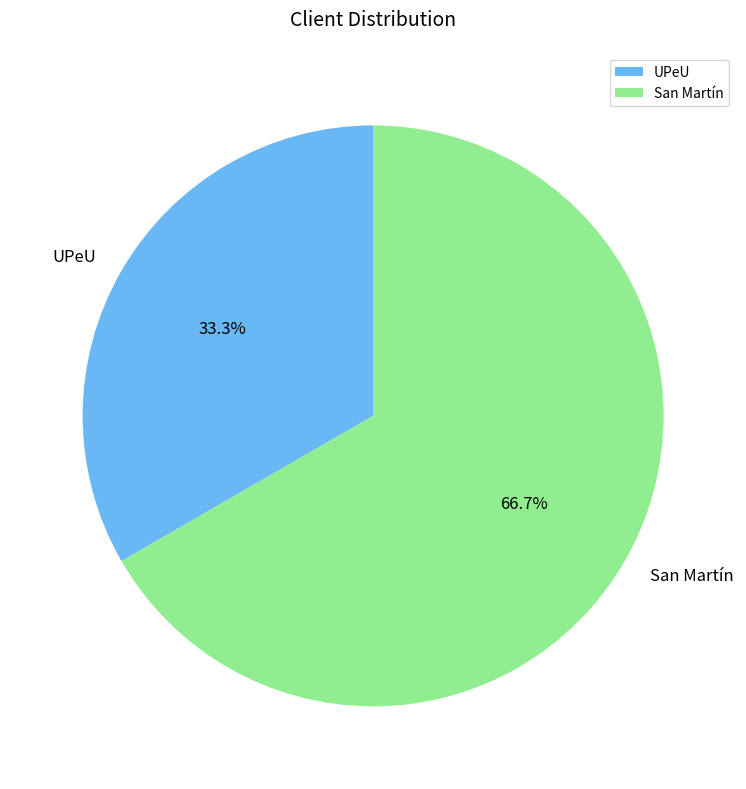

Does any single category account for the majority?

Yes